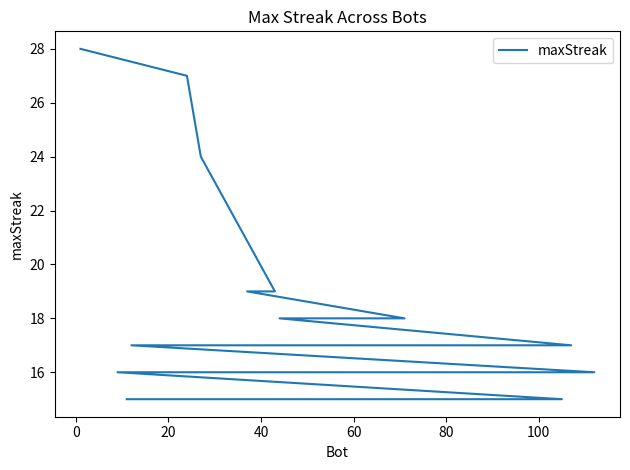

What is the greatest value displayed?

28